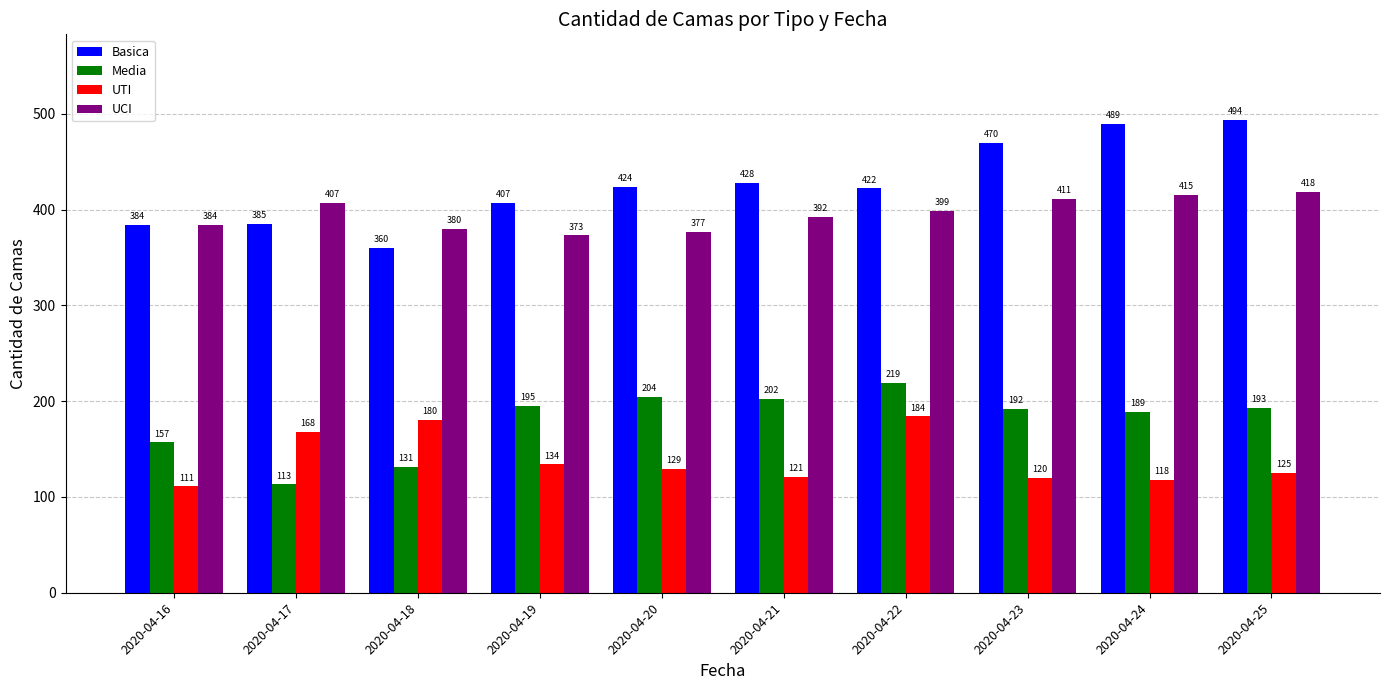

Which series has the widest spread of values?

Basica